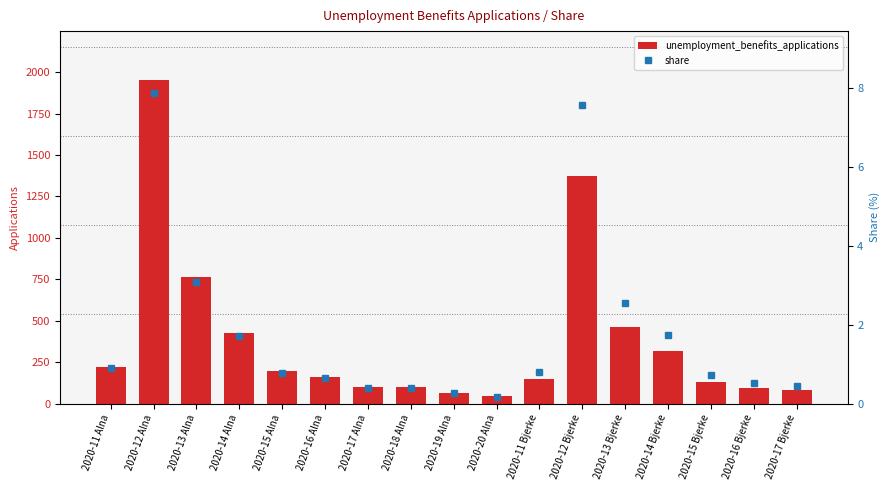

What is the sum of all unemployment_benefits_applications values?

6624